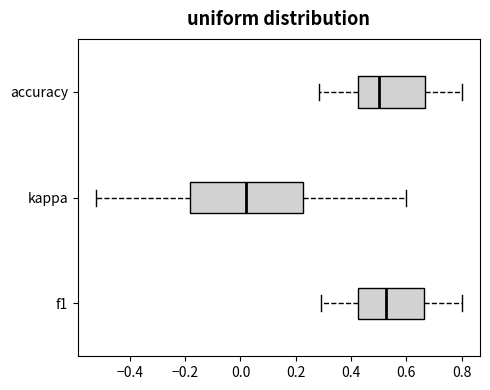

Reading bottom to top, transcribe this box plot: for each box, give where its median line is, the range the box spans, and where its two whiskers end, as read against the x-axis. The values are not printed on the chart, so give them approximately, as read against the axis.

f1: median 0.52, box 0.42 to 0.66, whiskers 0.30 to 0.80
kappa: median 0.02, box -0.18 to 0.22, whiskers -0.52 to 0.60
accuracy: median 0.50, box 0.42 to 0.66, whiskers 0.28 to 0.80